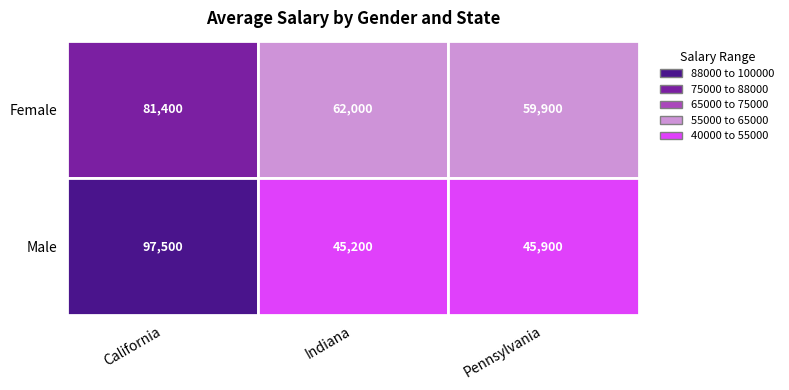

Reading left to right, what are all the values shown in this chart?

Female: 81400	62000	59900
Male: 97500	45200	45900